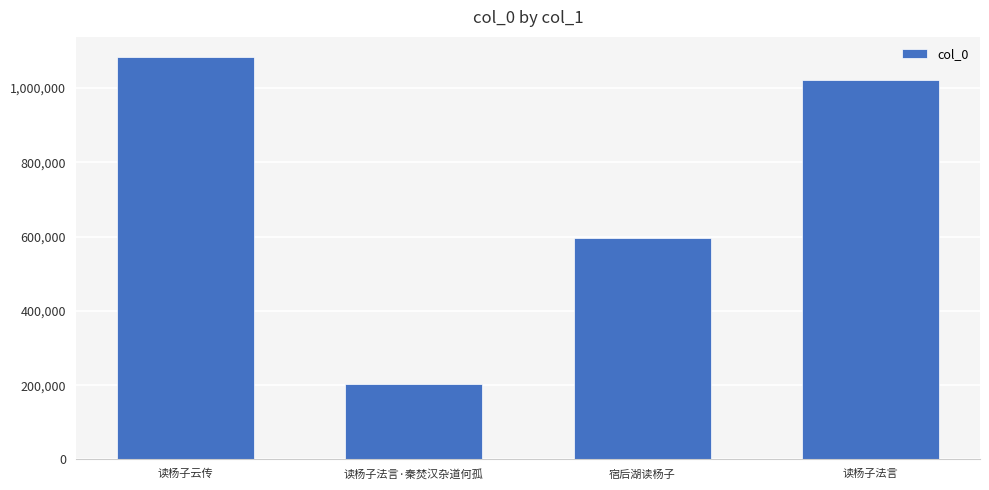

Rank the categories by value from highest to lowest.

读杨子云传, 读杨子法言, 宿后湖读杨子, 读杨子法言·秦焚汉杂道何孤